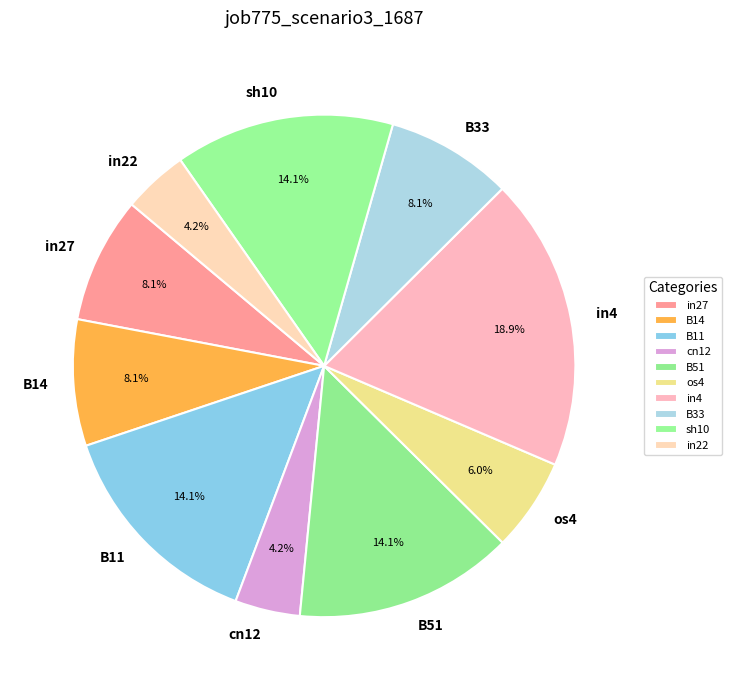

What is the largest slice in the pie chart?

in4